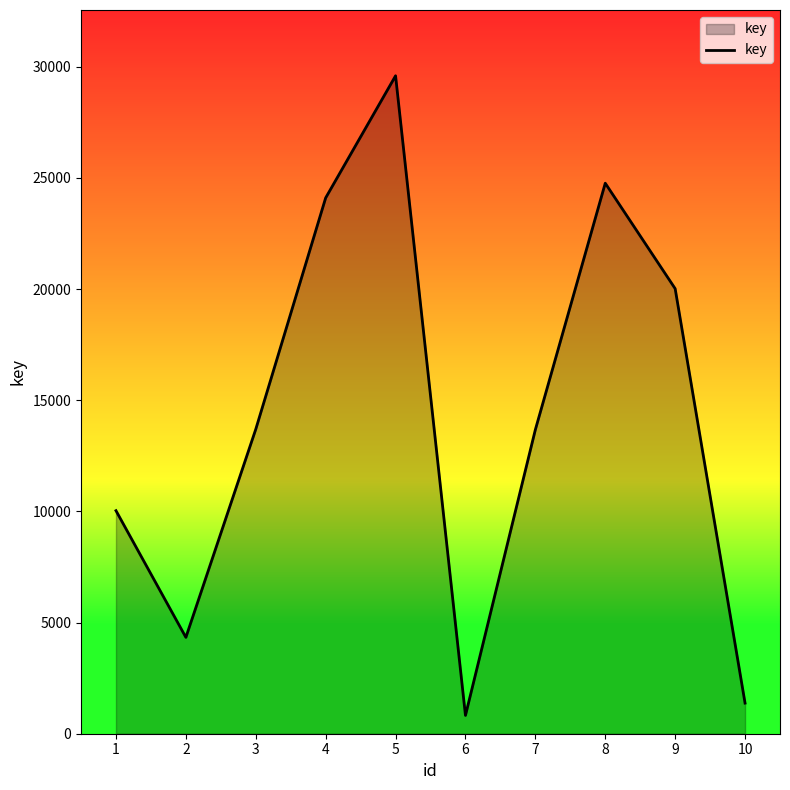

Which label corresponds to the largest value in the chart?

5